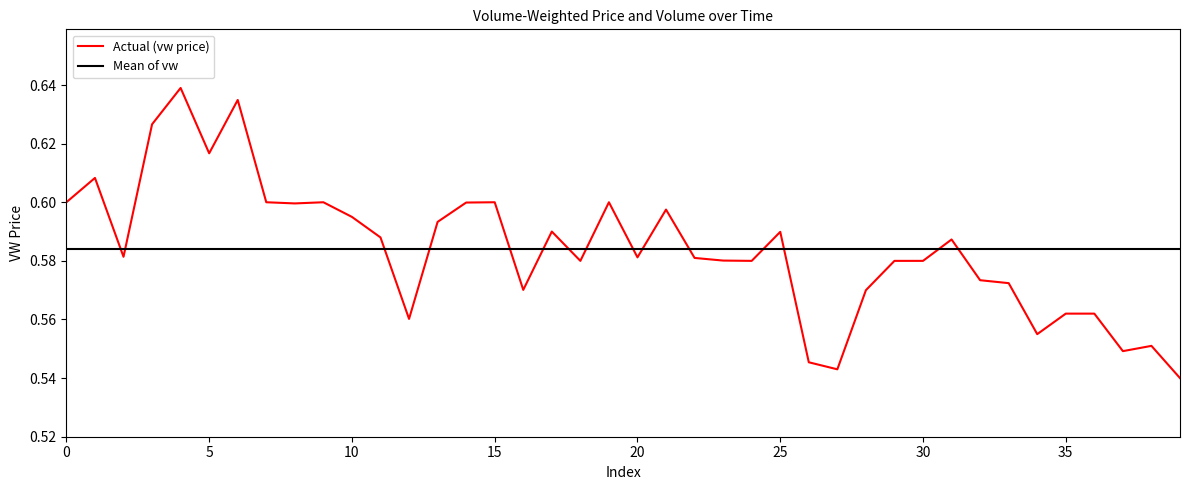

After their last crossing, which series has the higher values: Actual (vw price) or Mean of vw?

Mean of vw